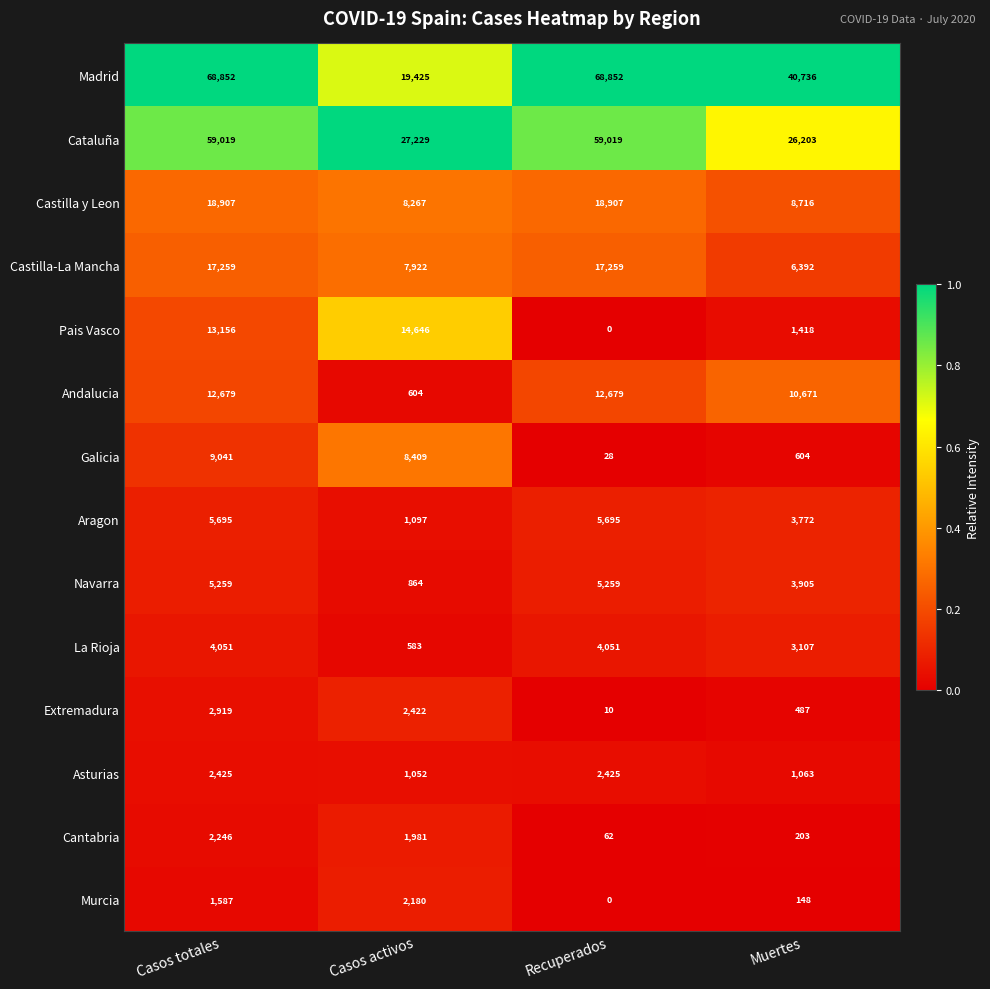

List the series in order of their peak value, highest first.

Madrid, Cataluña, Castilla y Leon, Castilla-La Mancha, Pais Vasco, Andalucia, Galicia, Aragon, Navarra, La Rioja, Extremadura, Asturias, Cantabria, Murcia